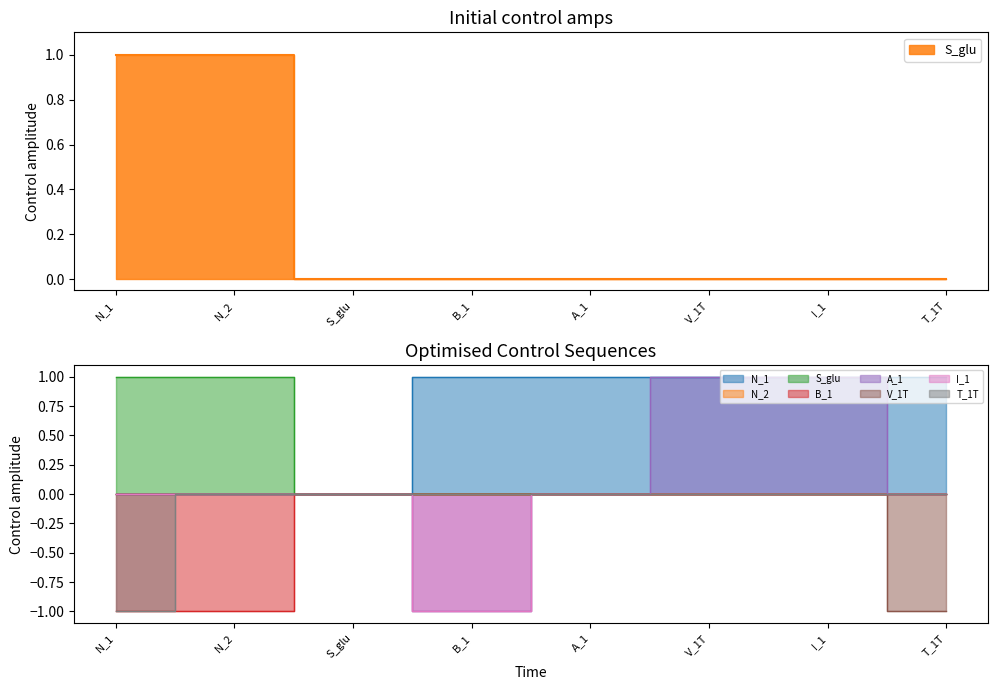

What is the value of the 1st point from the left?

1